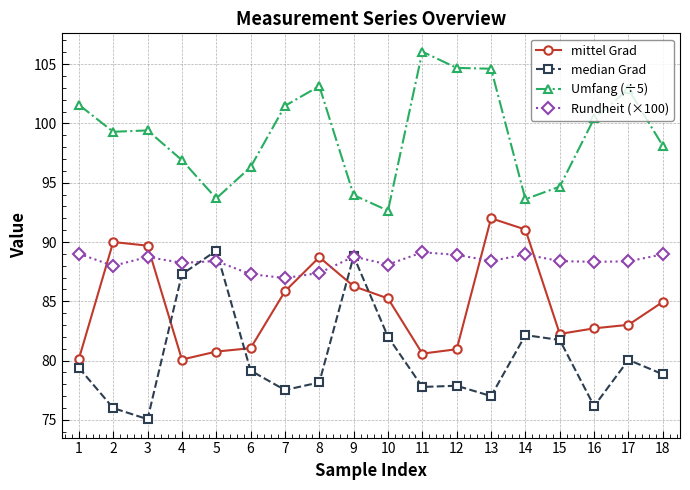

What is the difference between the mittel Grad values at 6 and 15?

1.2